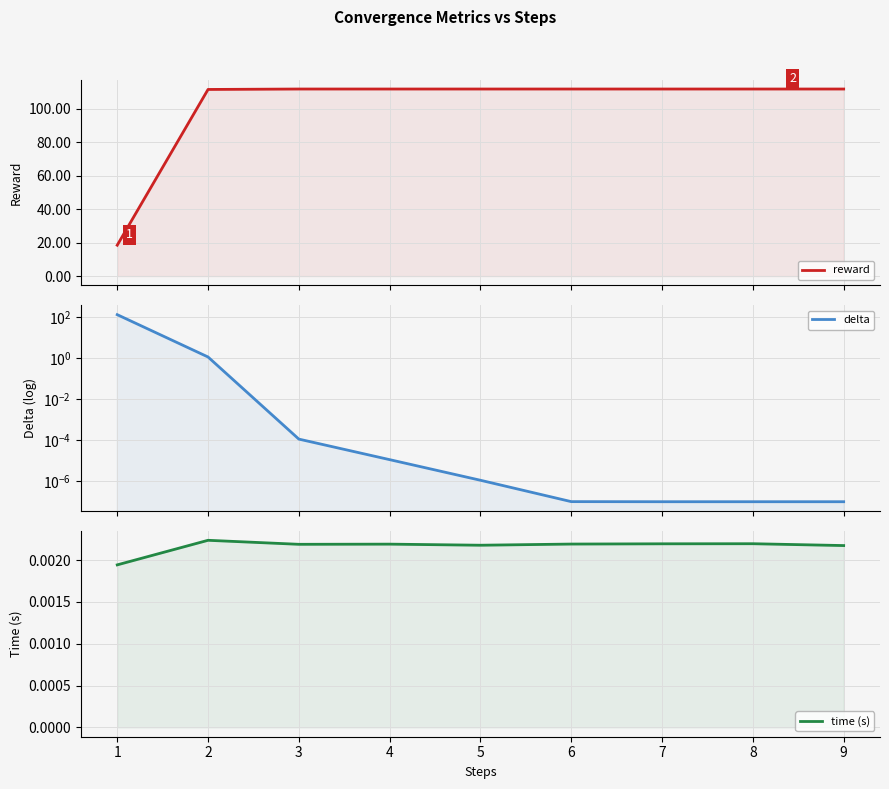

Which has a higher value, 8 or 9?

8